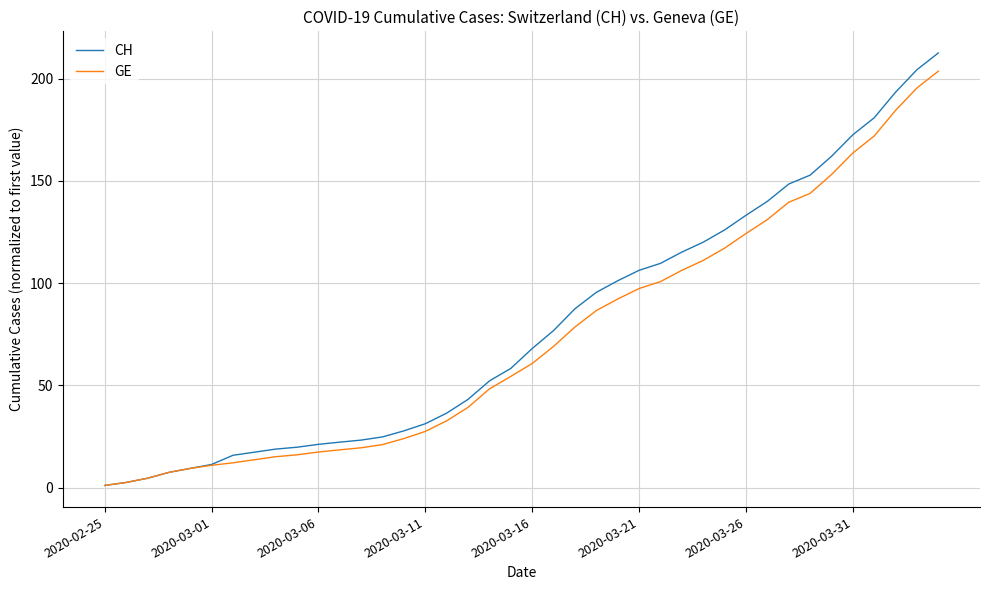

Does the chart have visible grid lines?

Yes